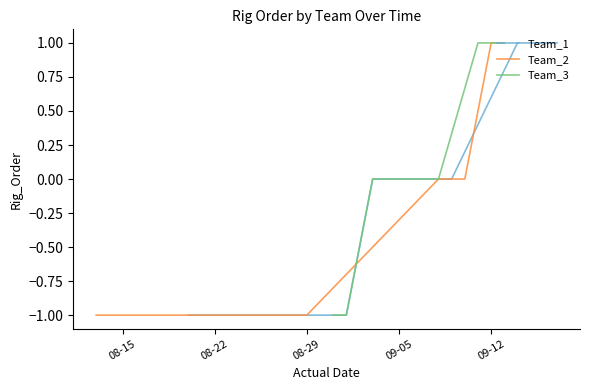

What is the total value across all series at 09-12?

3